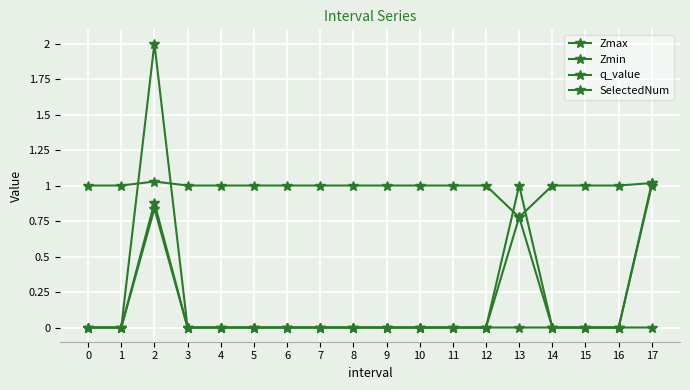

At which category does q_value reach its first local peak?

2